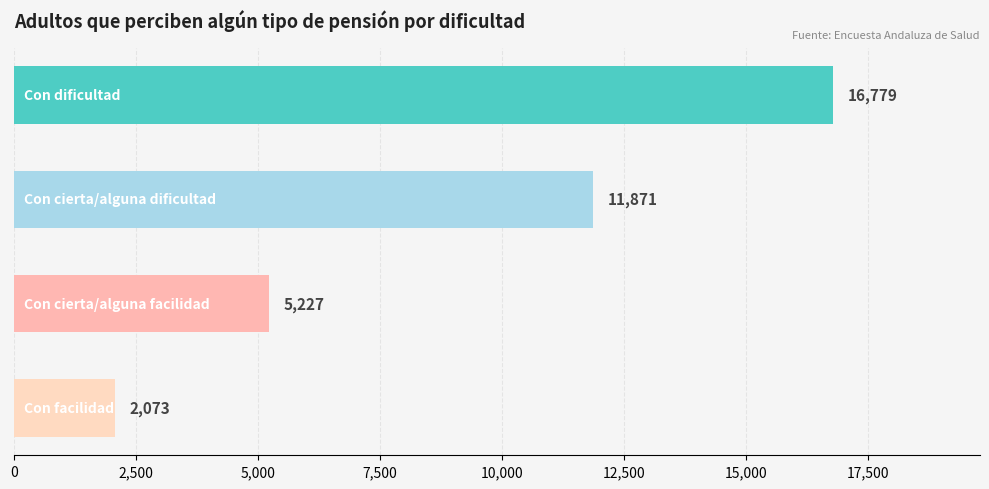

What is the difference between the maximum and minimum values?

14706